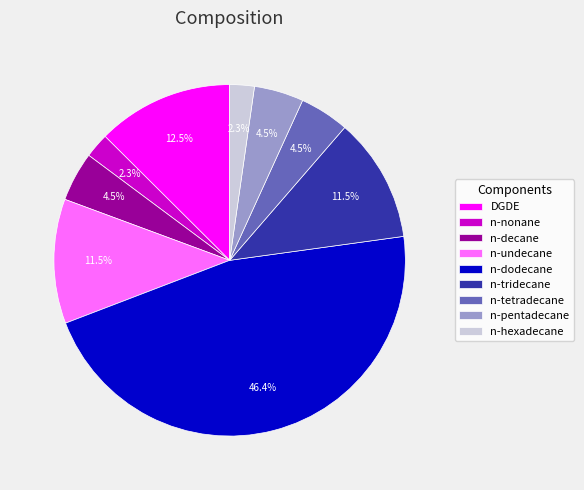

Count the number of slices in the pie.

9